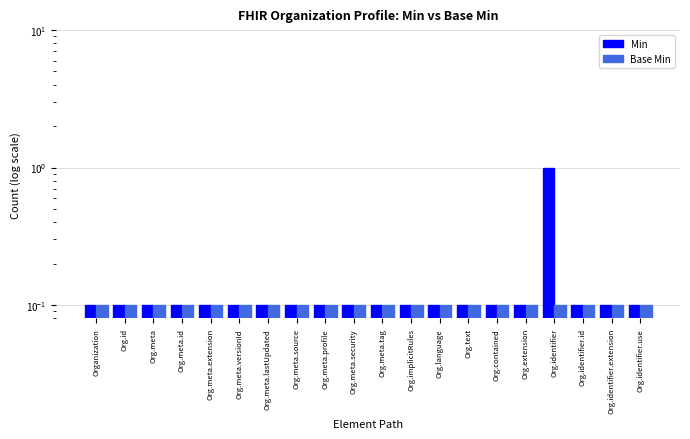

Which series has the largest total across all categories?

Min